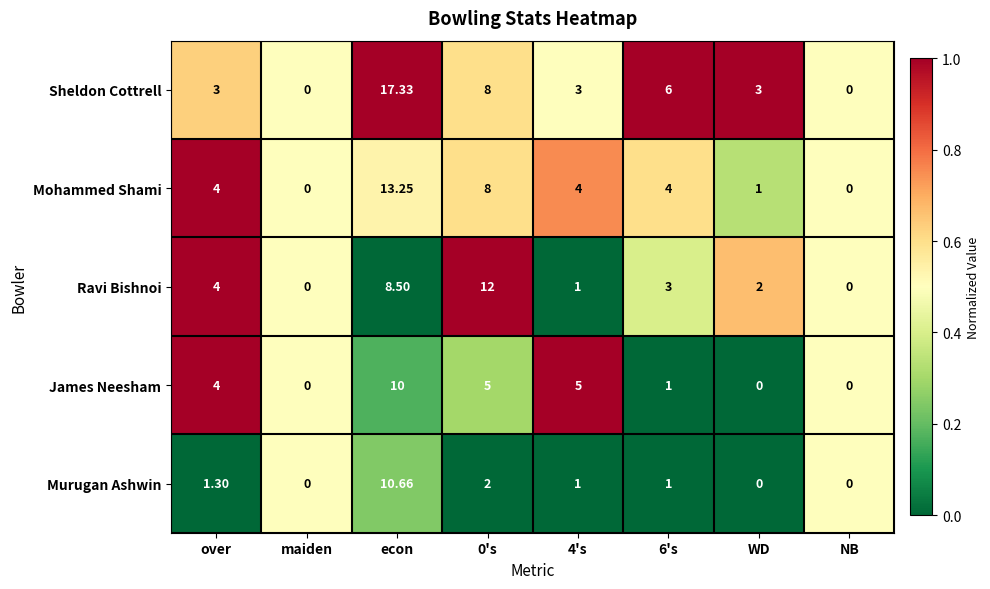

At which label is Ravi Bishnoi closest to 6?

over